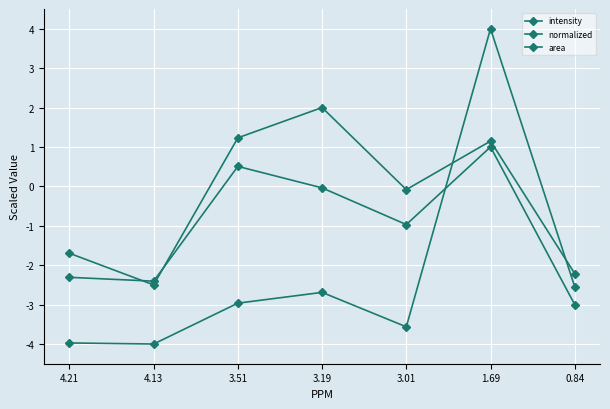

Does the chart have visible grid lines?

Yes